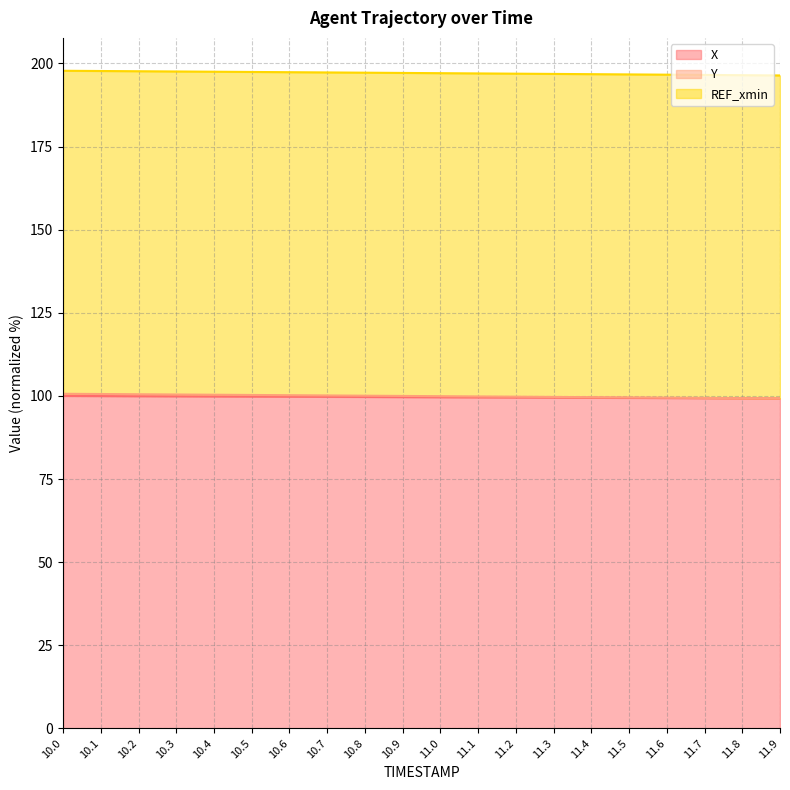

True or false: X has a value of 99.4 at 11.5.

True